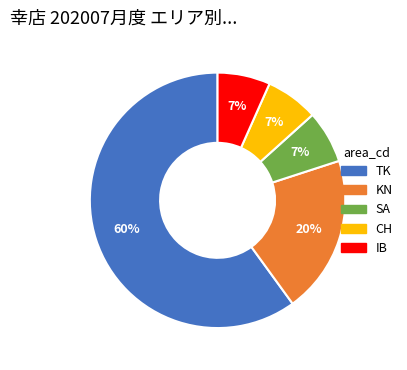

To the nearest percent, what is the average slice percentage?

20%